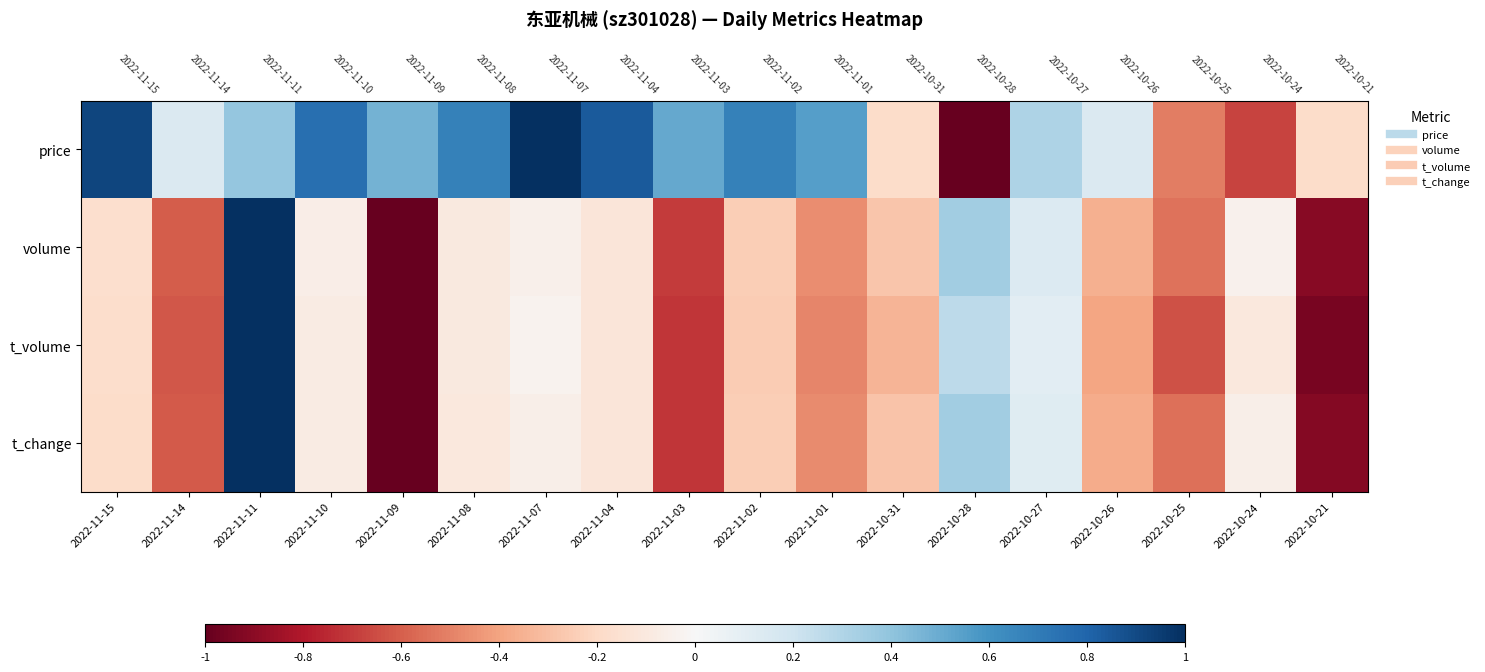

At how many categories does at least one series exceed 0?

14